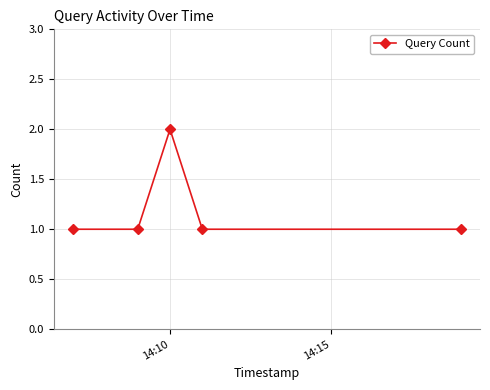

True or false: there are more than 1 points higher than both neighbors.

False